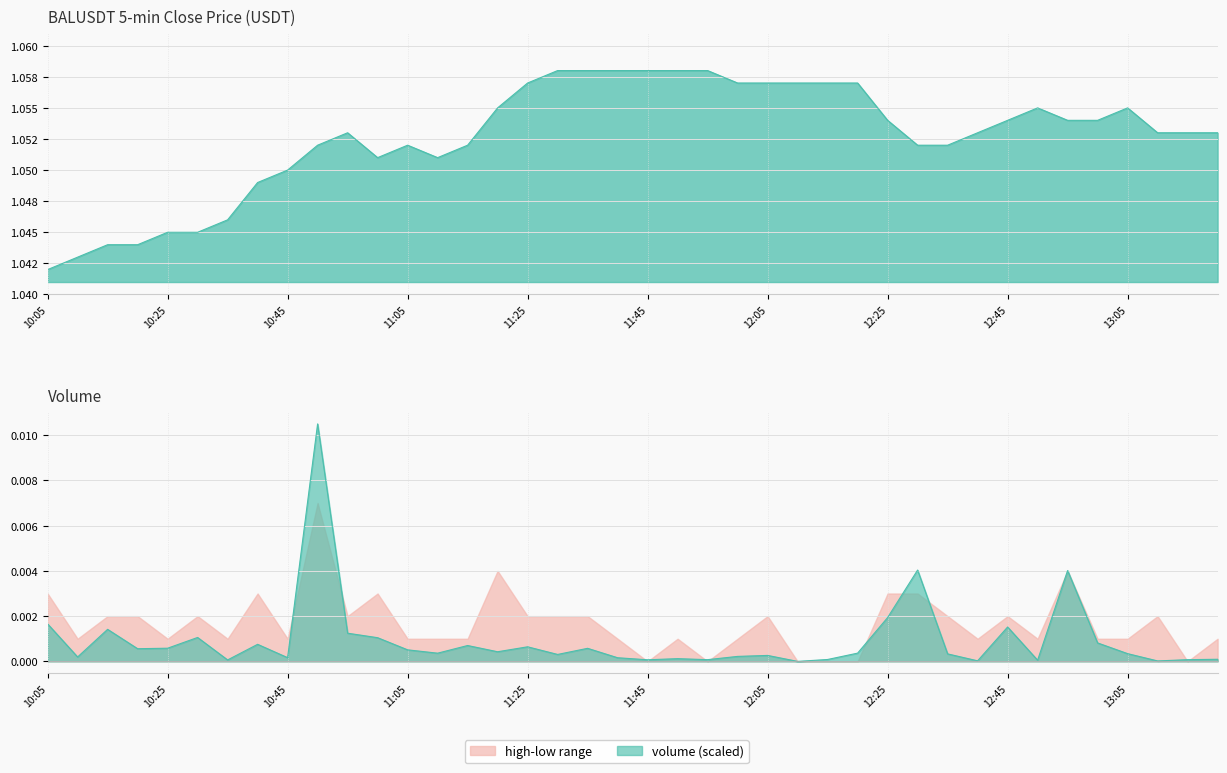

Is it true that volume equals 0.0 at 13:05?

False